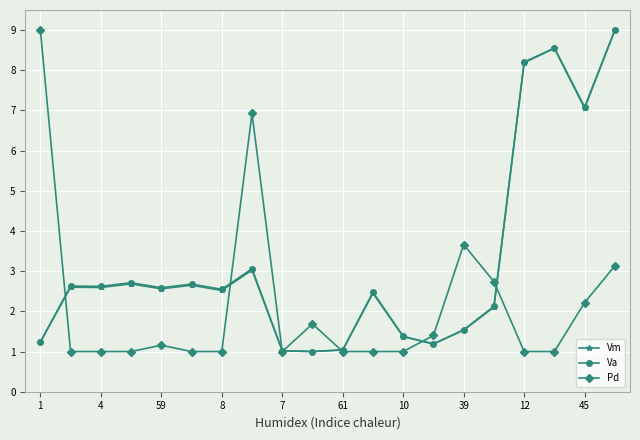

True or false: Va has more than 2 interior local peaks.

True